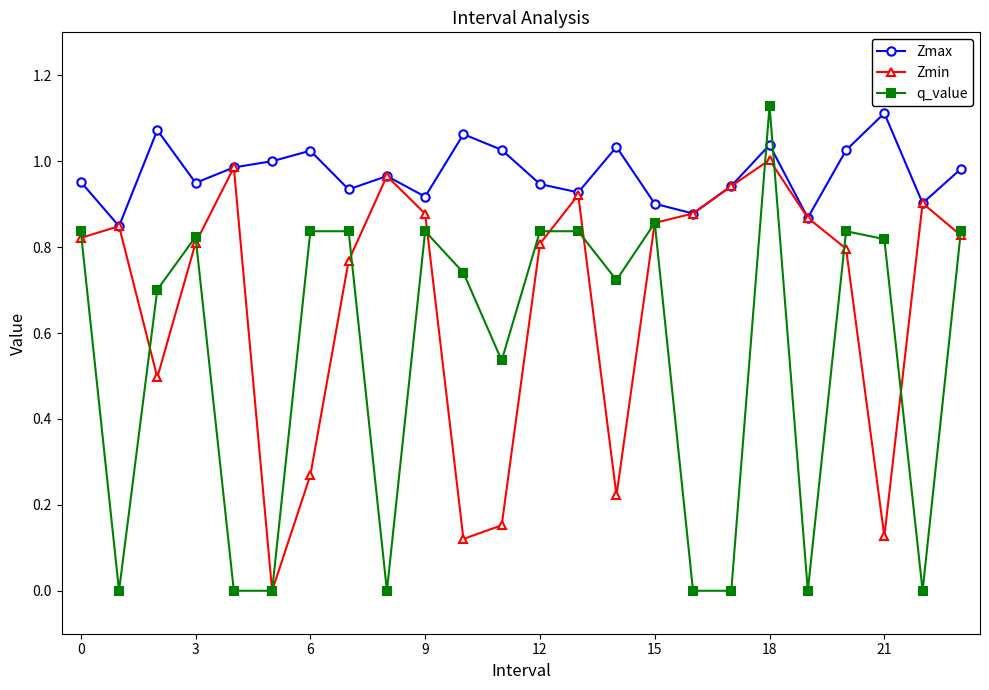

Which series has the widest spread of values?

q_value